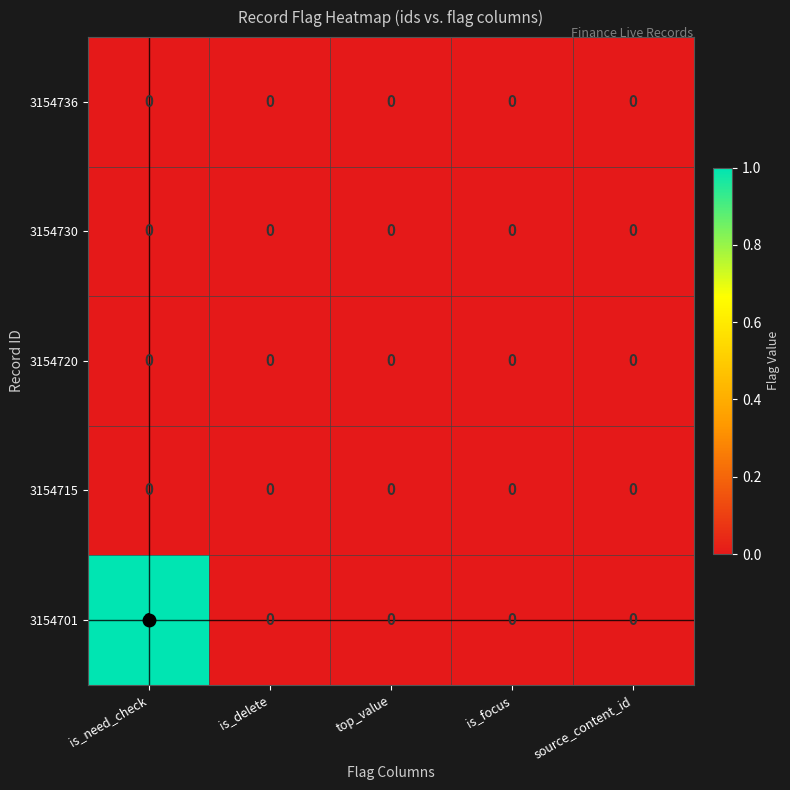

The value of 3154736 at source_content_id is 0. True or false?

True